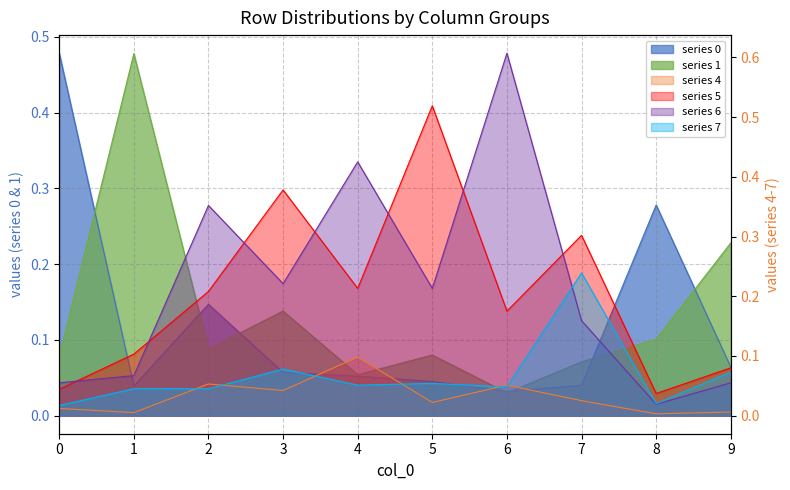

True or false: 4 and 5 intersect in this chart.

False